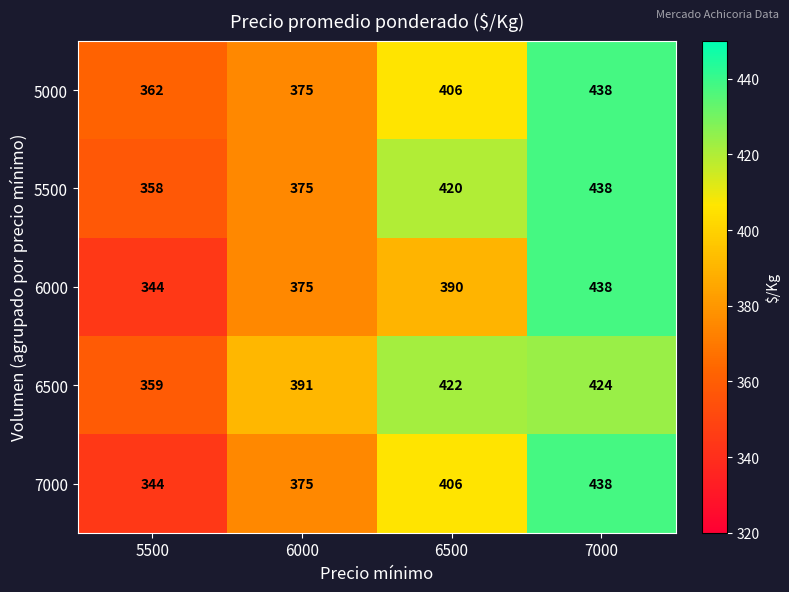

At how many categories does at least one series exceed 385?

3